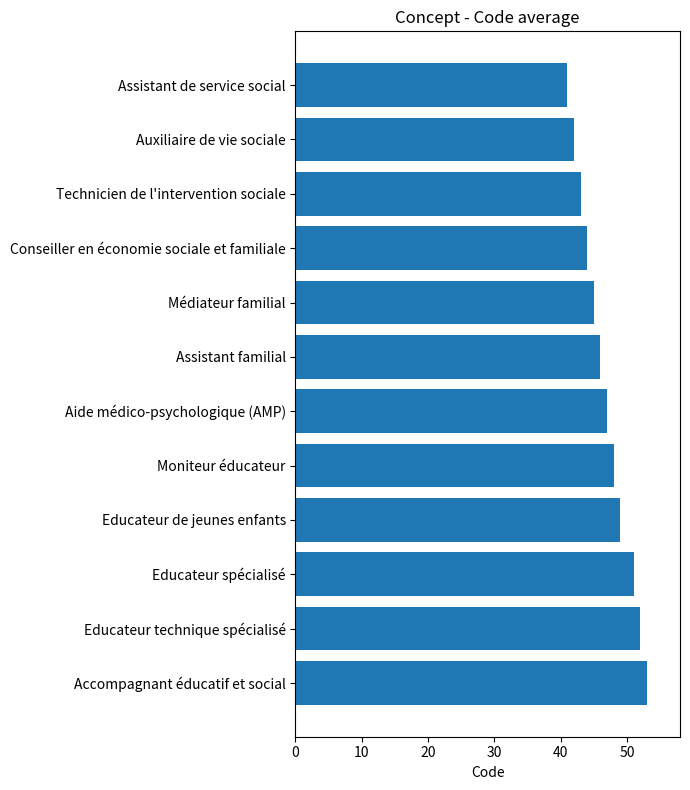

The value at Educateur de jeunes enfants is 25. True or false?

False